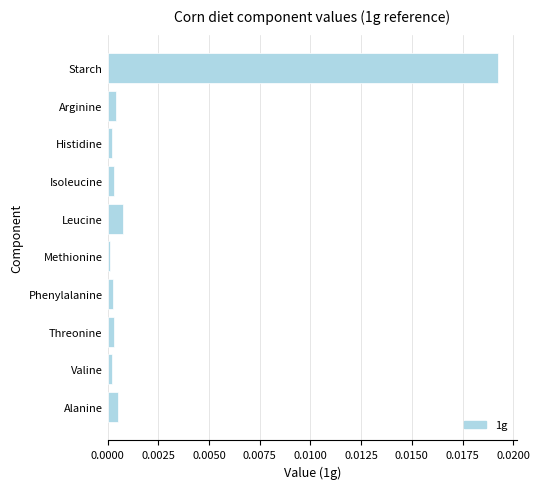

Is it true that the value at Histidine is 0.0?

True